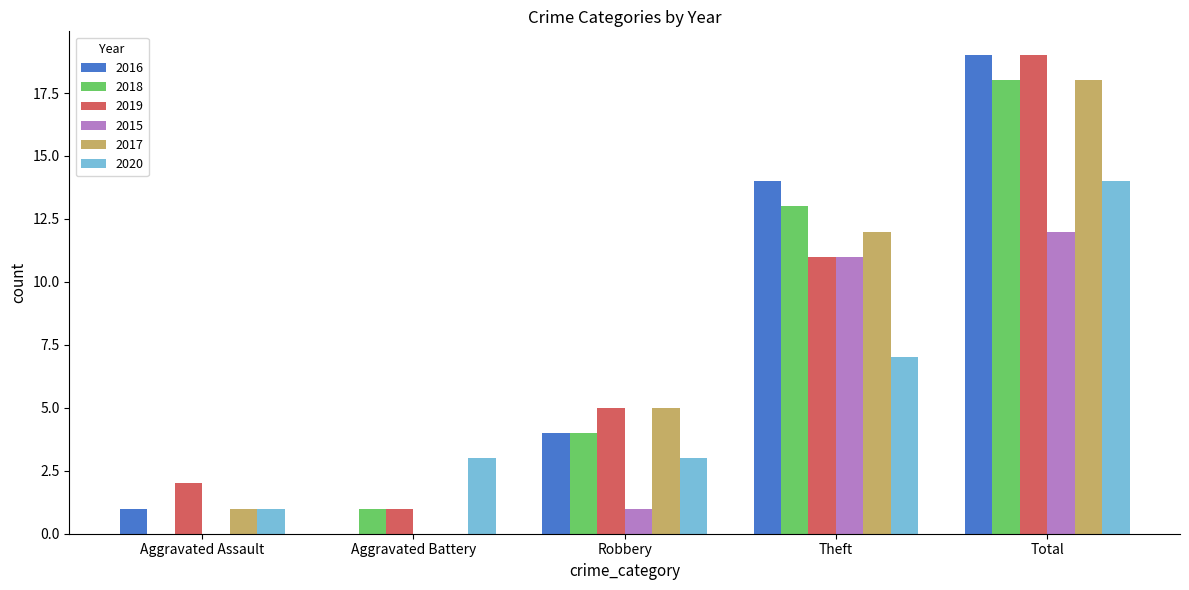

Which series changed the most between Robbery and Total?

2016